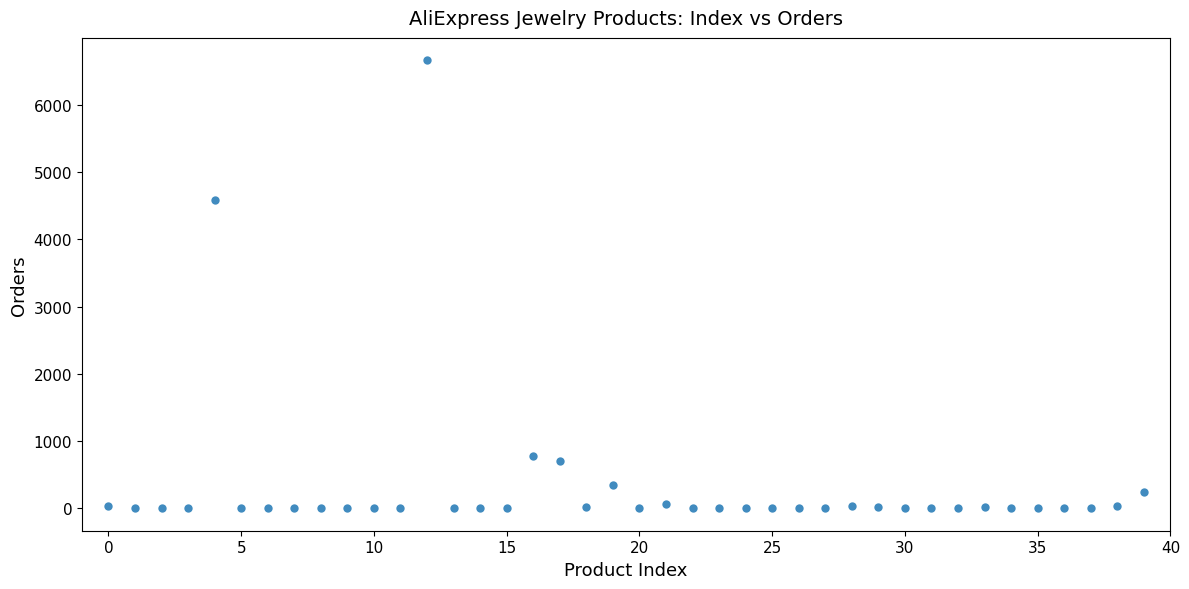

What is the range of Y values (max minus min)?

6662